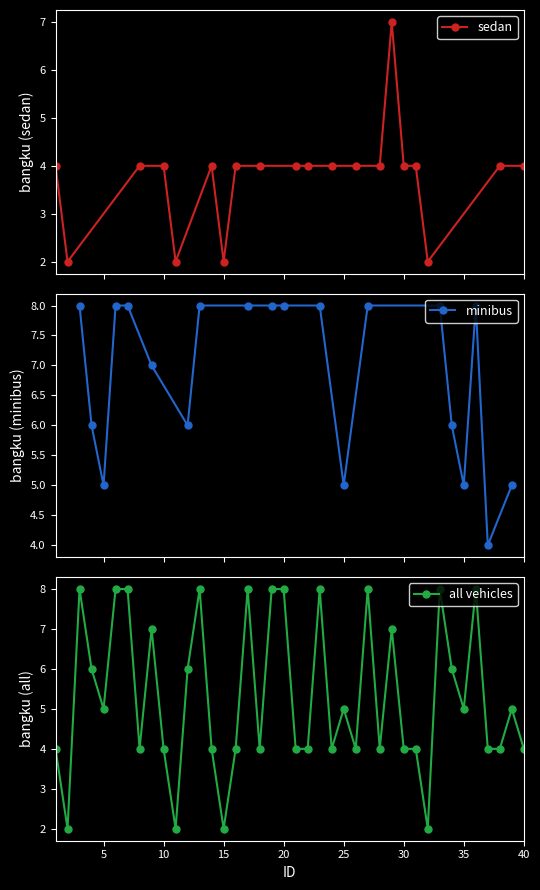

What is the value of the minibus point at the 10th from the left?

8